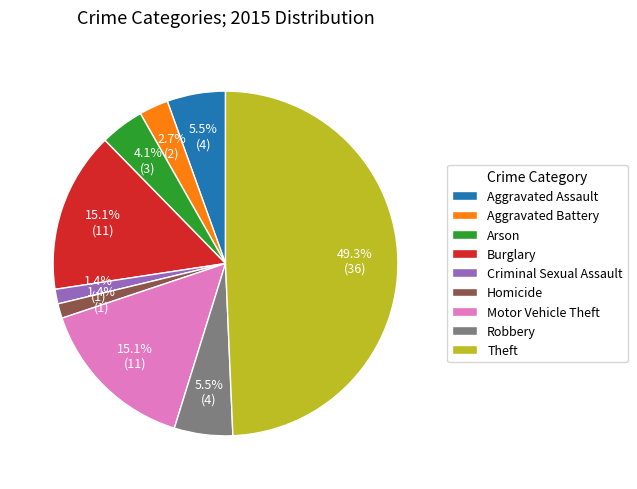

What is the largest slice in the pie chart?

Theft